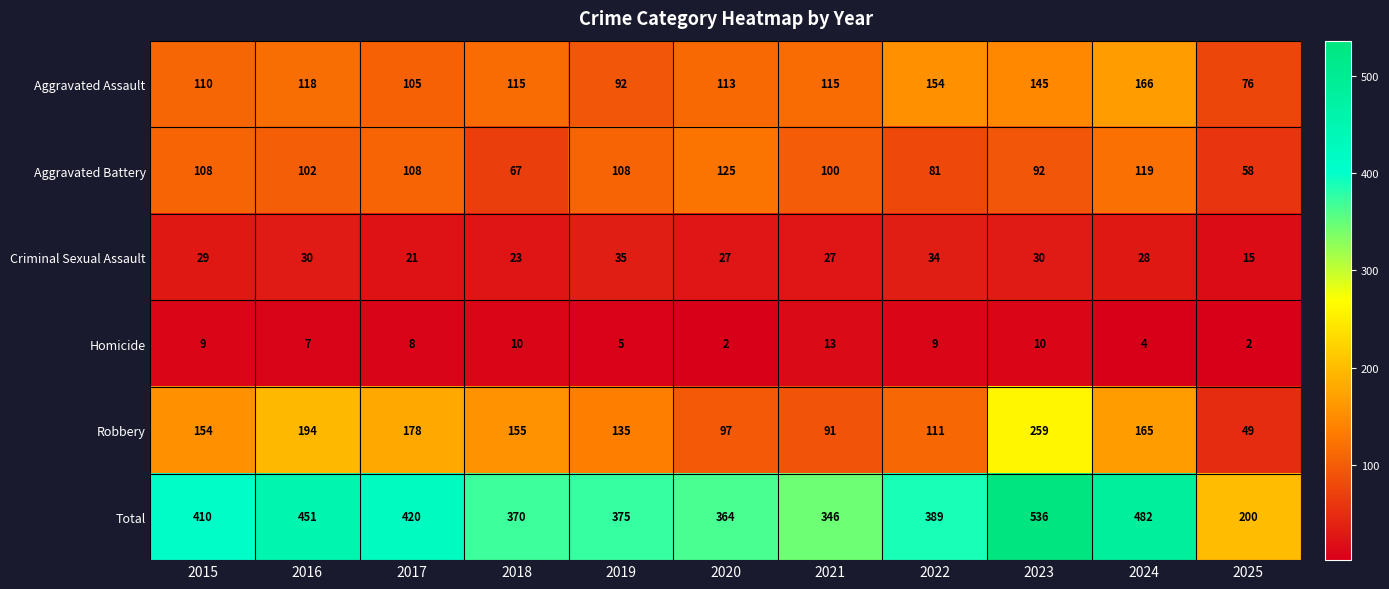

Where does the Aggravated Battery series first go above 102?

2015